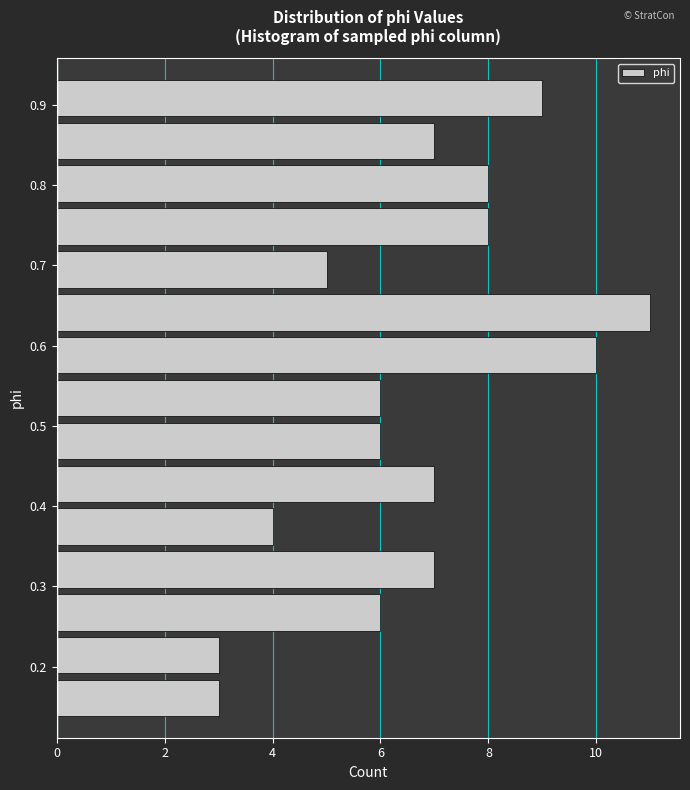

Which range on the y-axis has the longest bar?

0.61 to 0.67